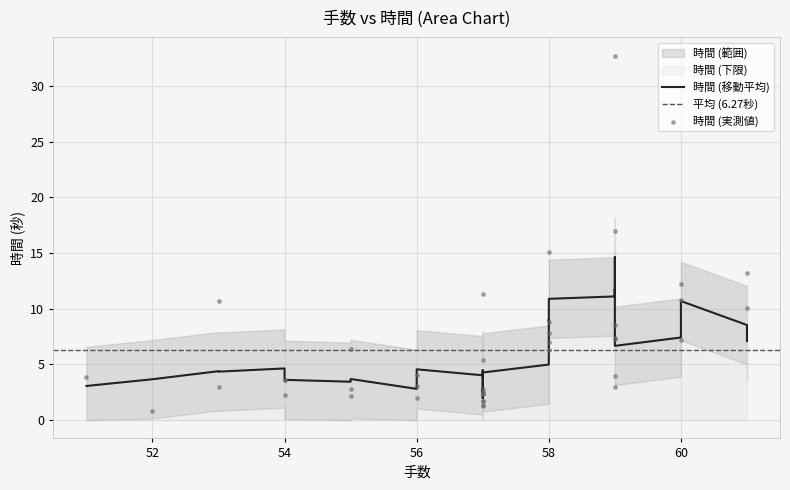

Approximately how many times larger is the value at 57 compared to 55?

1.1